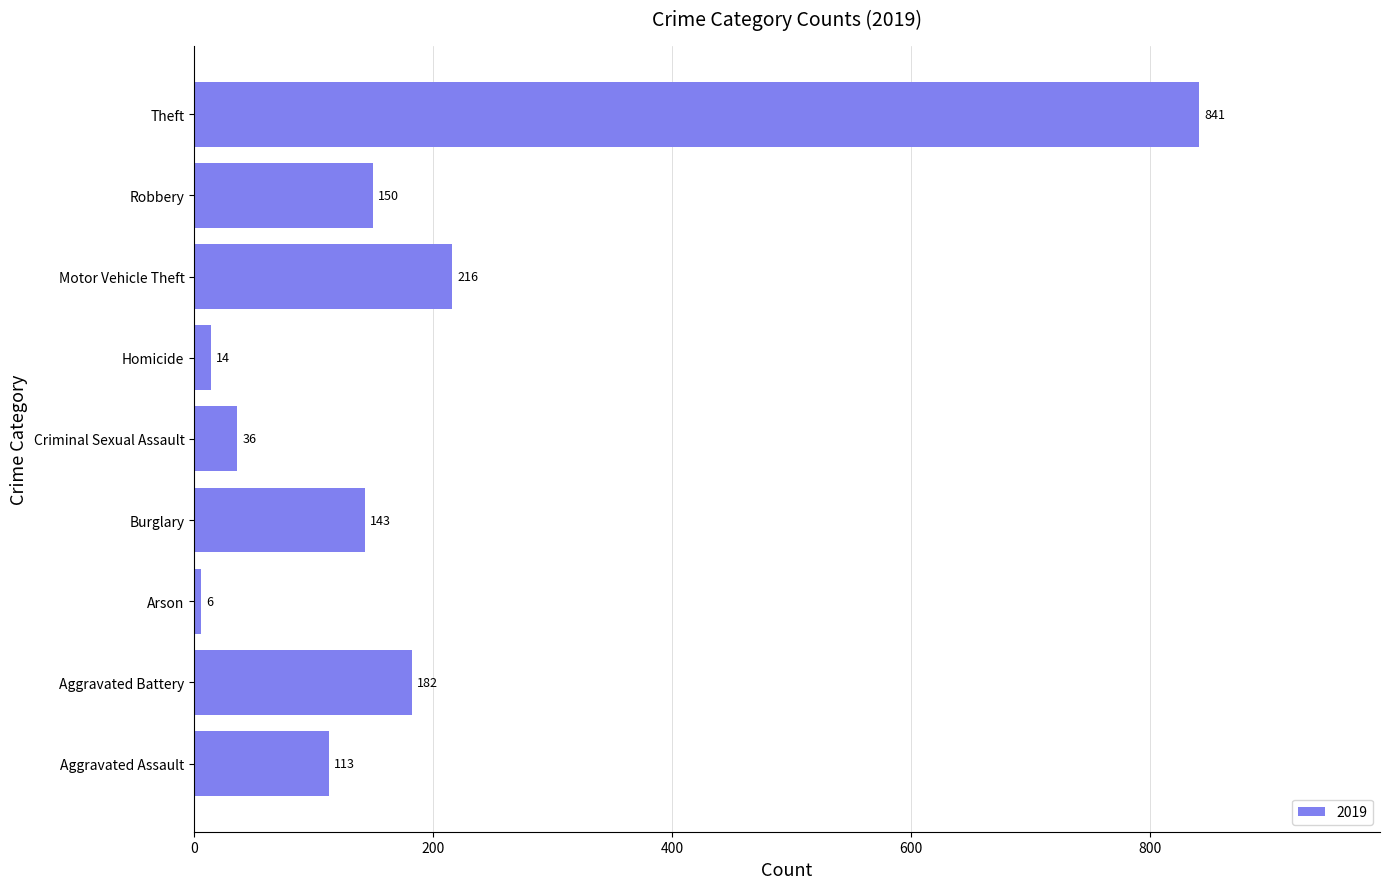

What is the greatest value displayed?

841